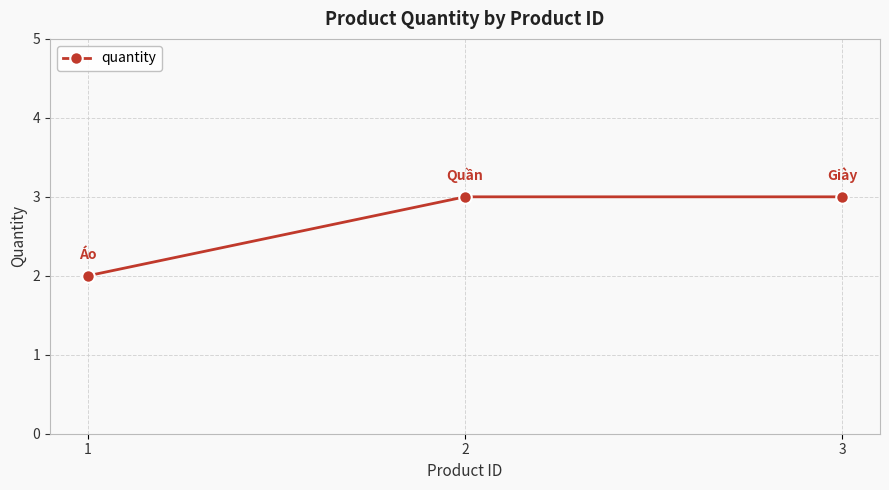

Reading left to right, list all the values displayed in this chart.

2	3	3